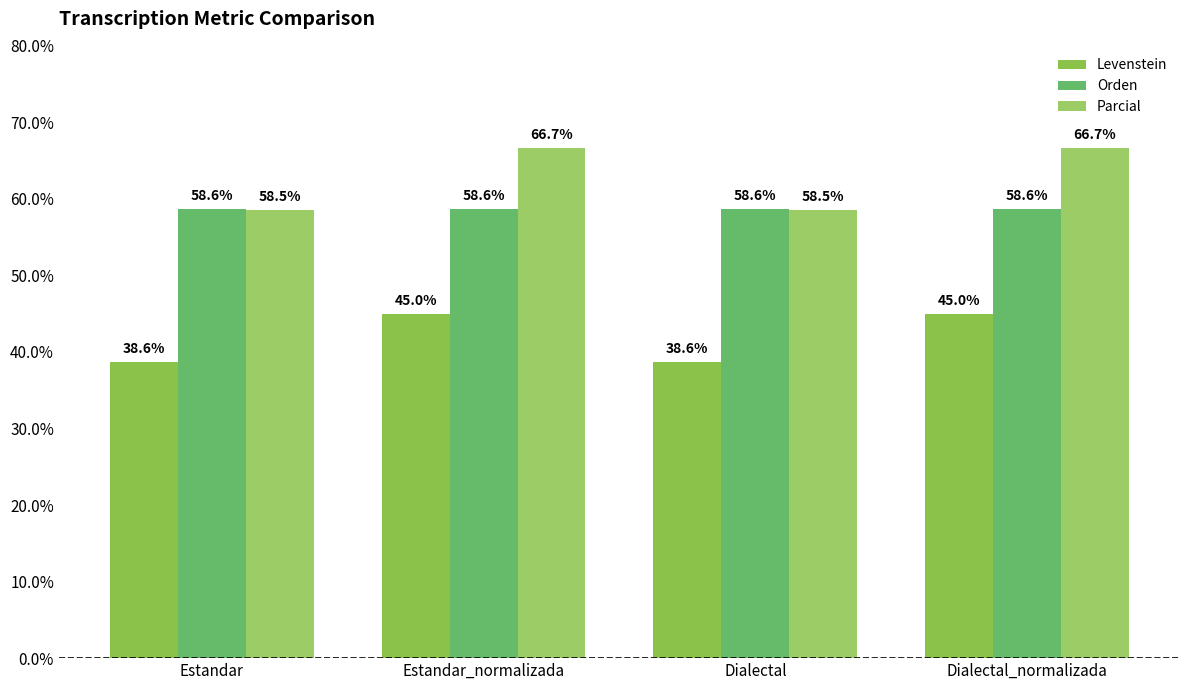

The Orden series shows 76.3 at Estandar_normalizada. True or false?

False